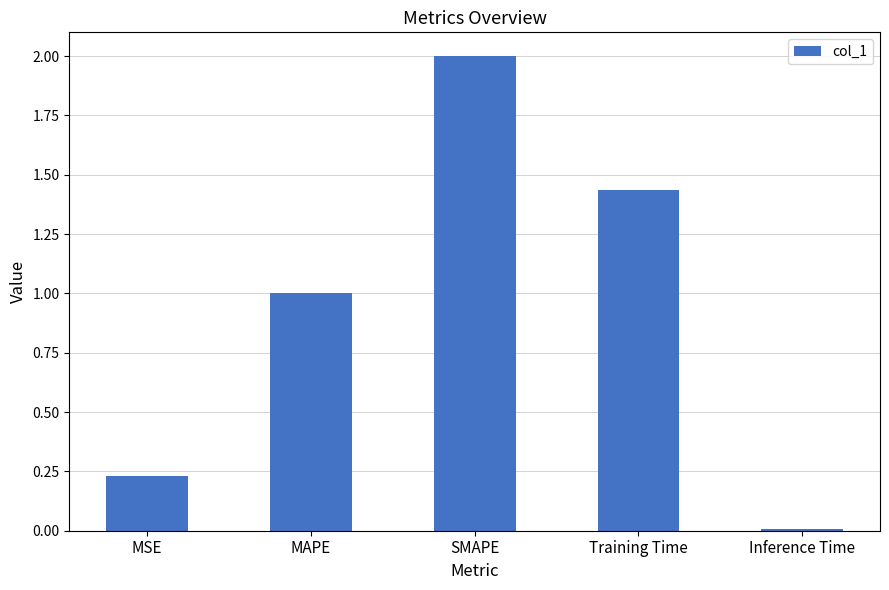

What is the difference between the maximum and minimum values?

2.0